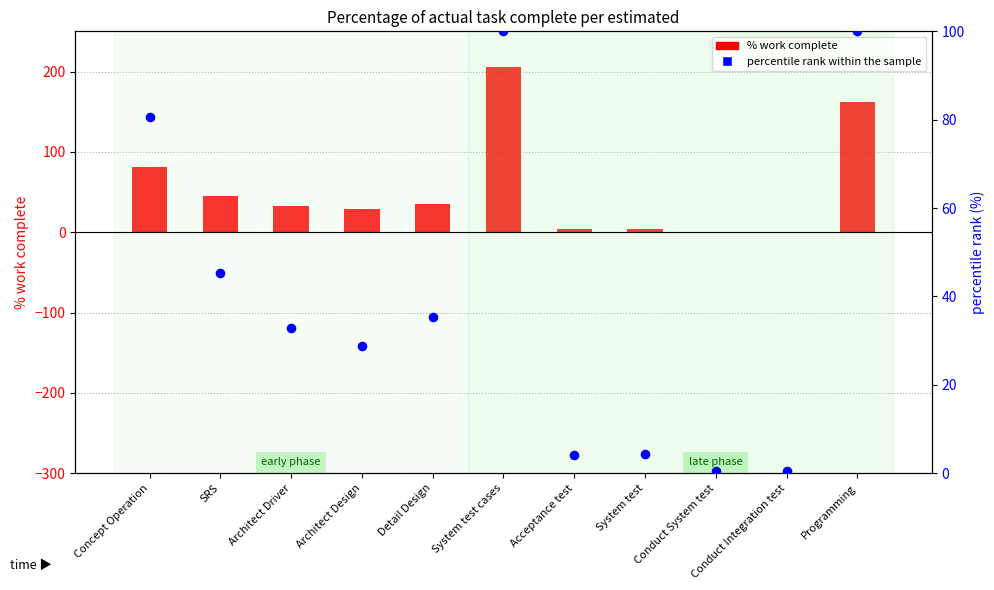

Which series reaches the maximum Y coordinate?

% work complete